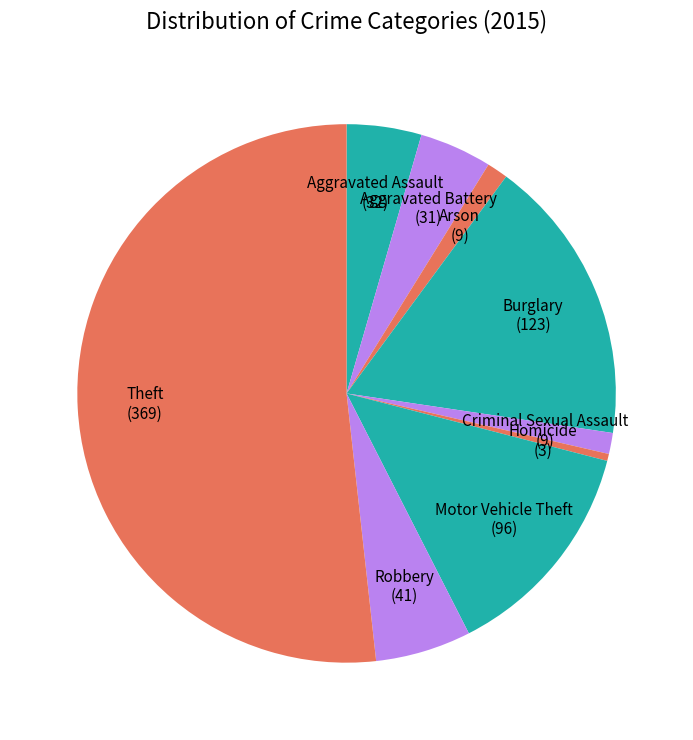

Combined, do Arson (9) and Homicide (3) account for over 50%?

No